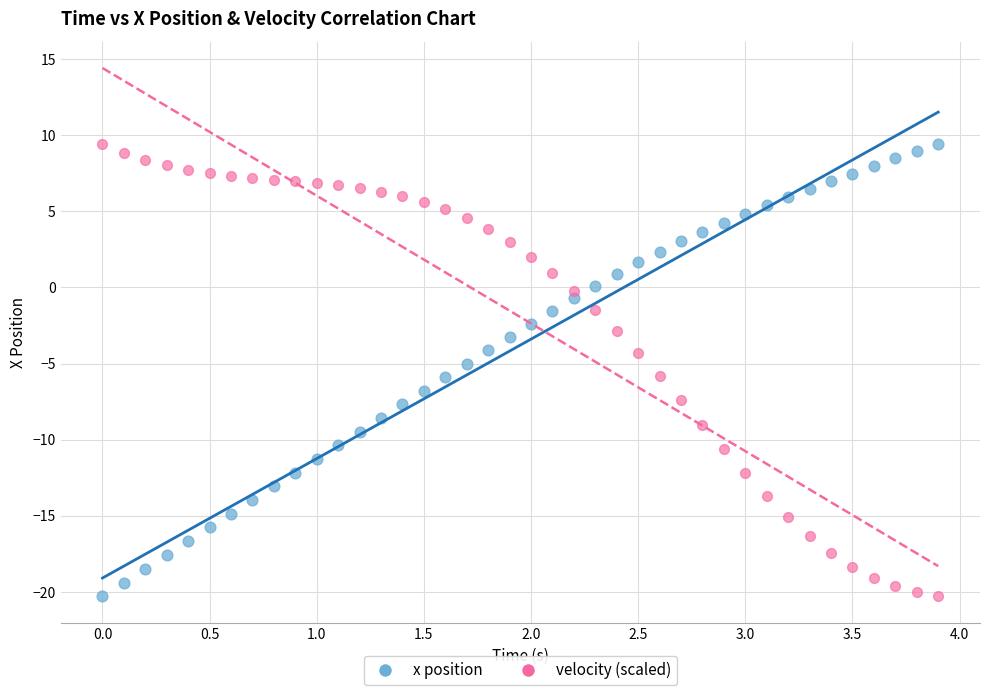

Across all data points, what is the range of Y values (max minus min)?

29.7